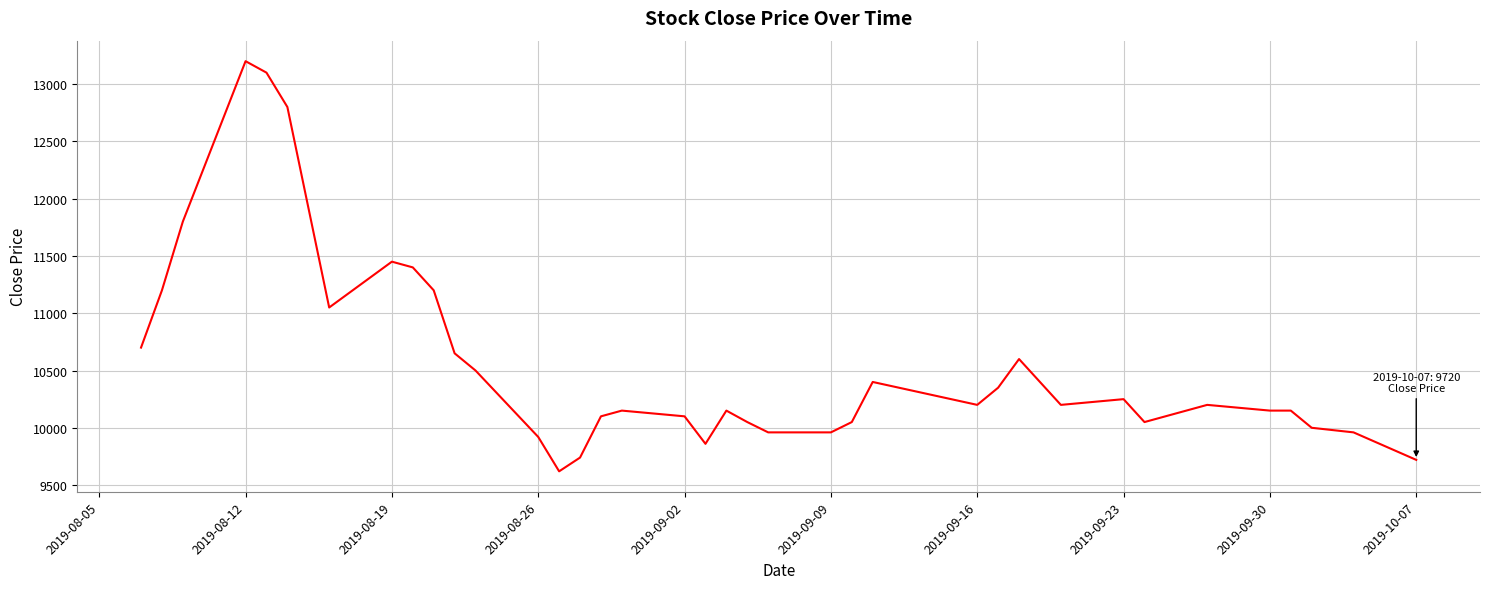

What is the minimum value shown in the chart?

9620